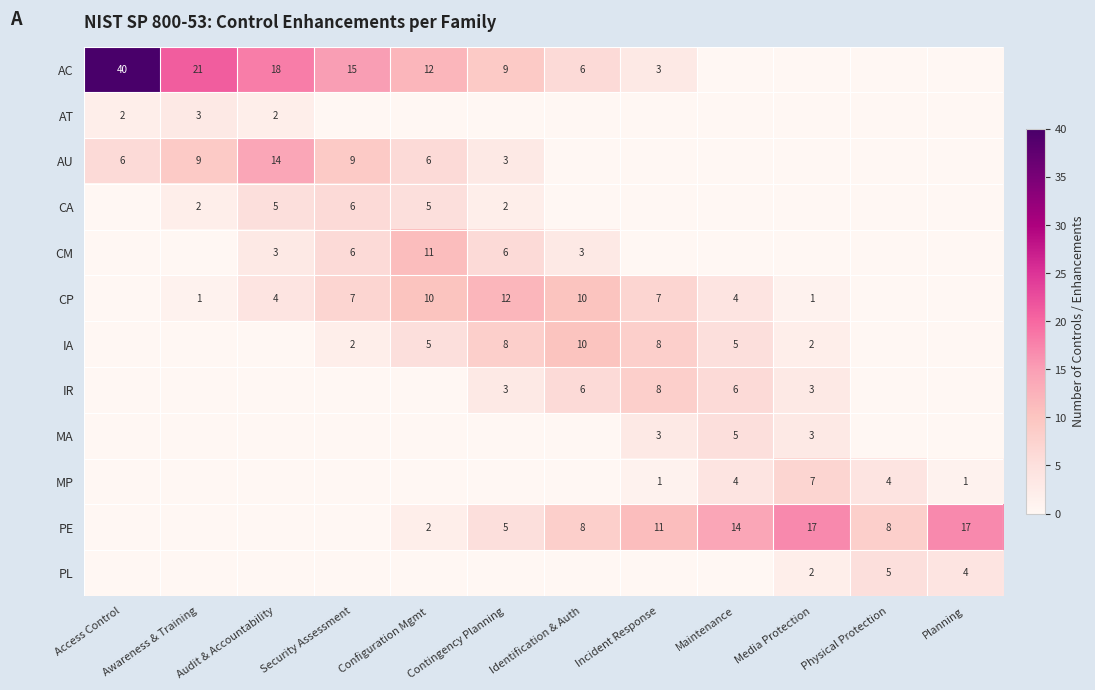

The PL series shows 4 at Planning. True or false?

True